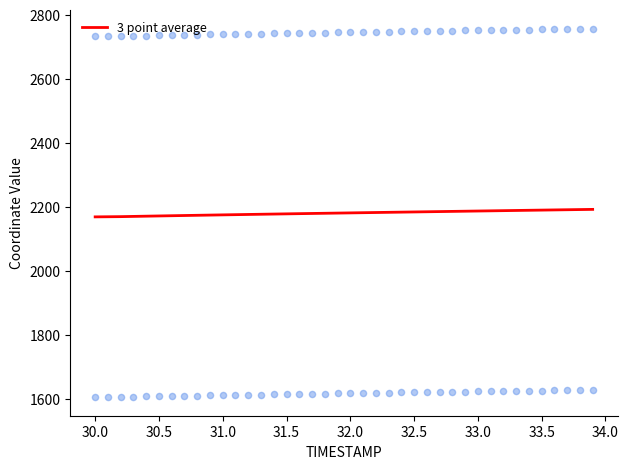

The 3 point average series shows 2190.4 at 33.5. True or false?

True